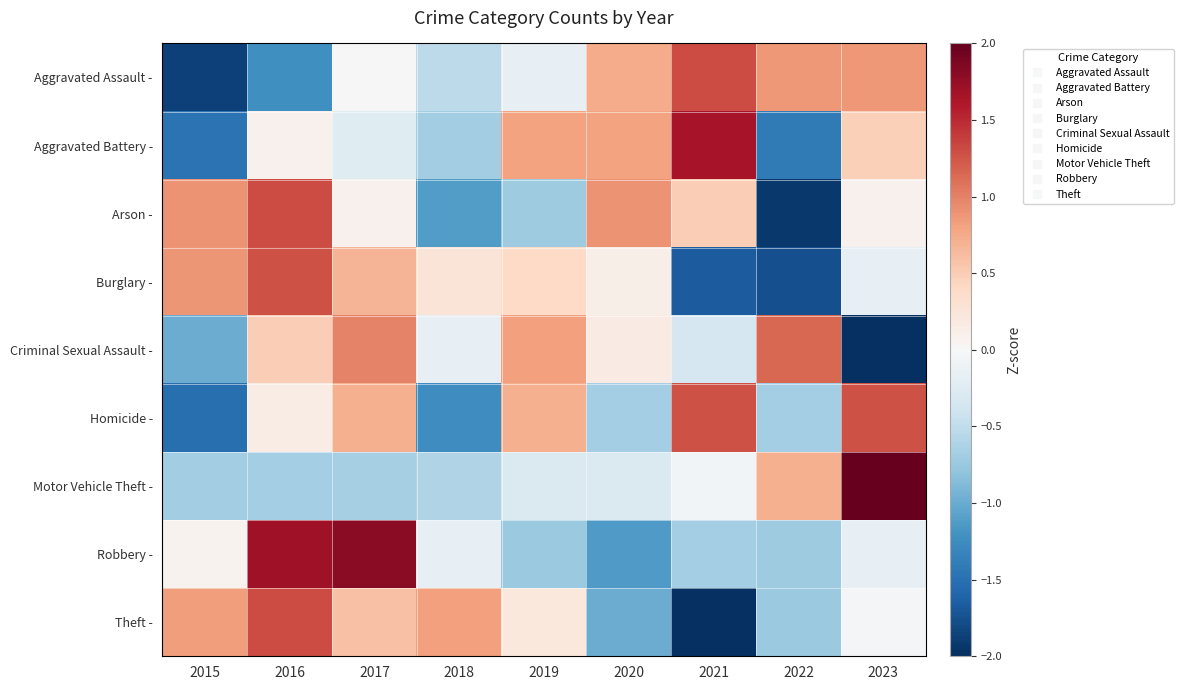

Between 2015 and 2020, which is larger?

2020